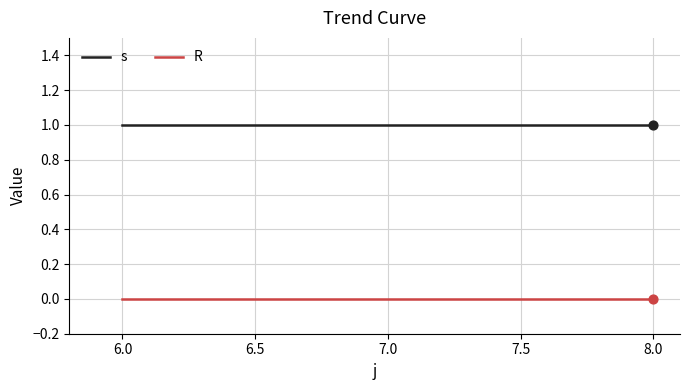

What position from the right is 8.0?

1